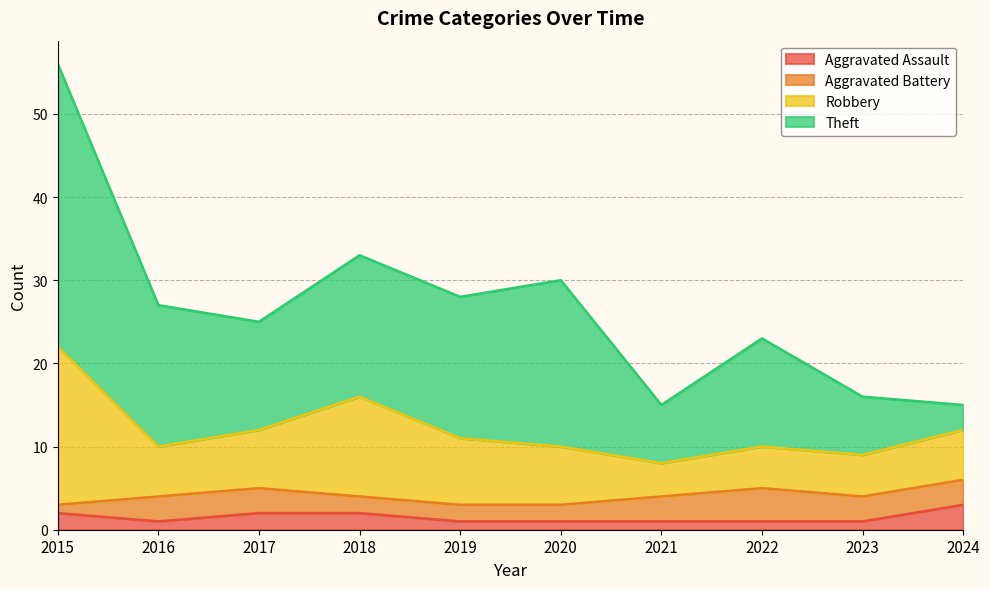

Reading left to right, what are all the values shown in this chart?

Aggravated Assault: 2	1	2	2	1	1	1	1	1	3
Aggravated Battery: 1	3	3	2	2	2	3	4	3	3
Robbery: 19	6	7	12	8	7	4	5	5	6
Theft: 34	17	13	17	17	20	7	13	7	3